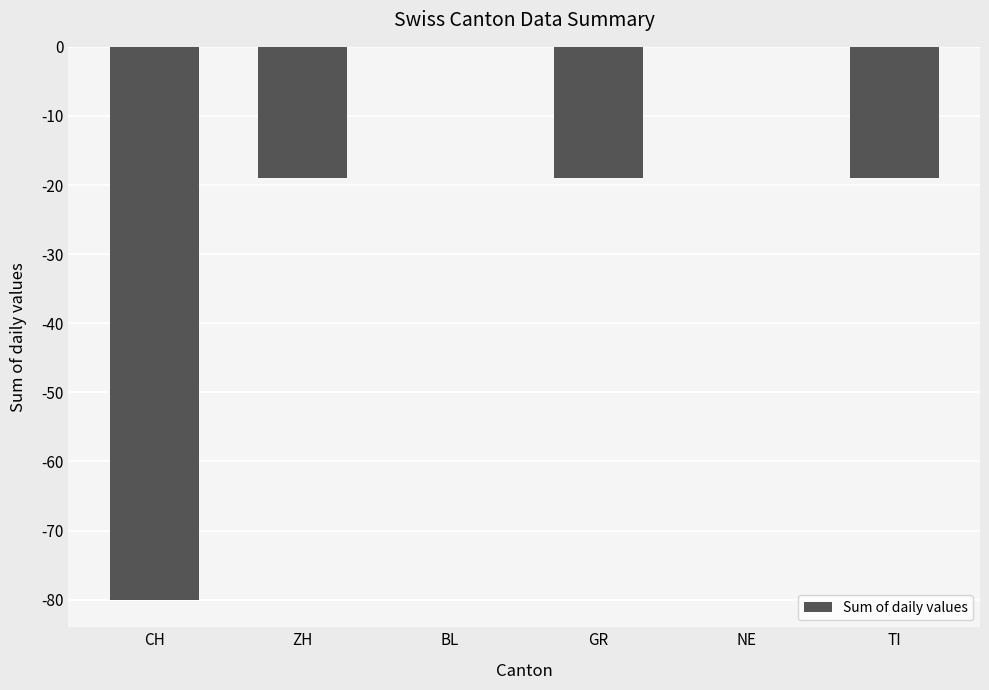

What is the average value?

-23